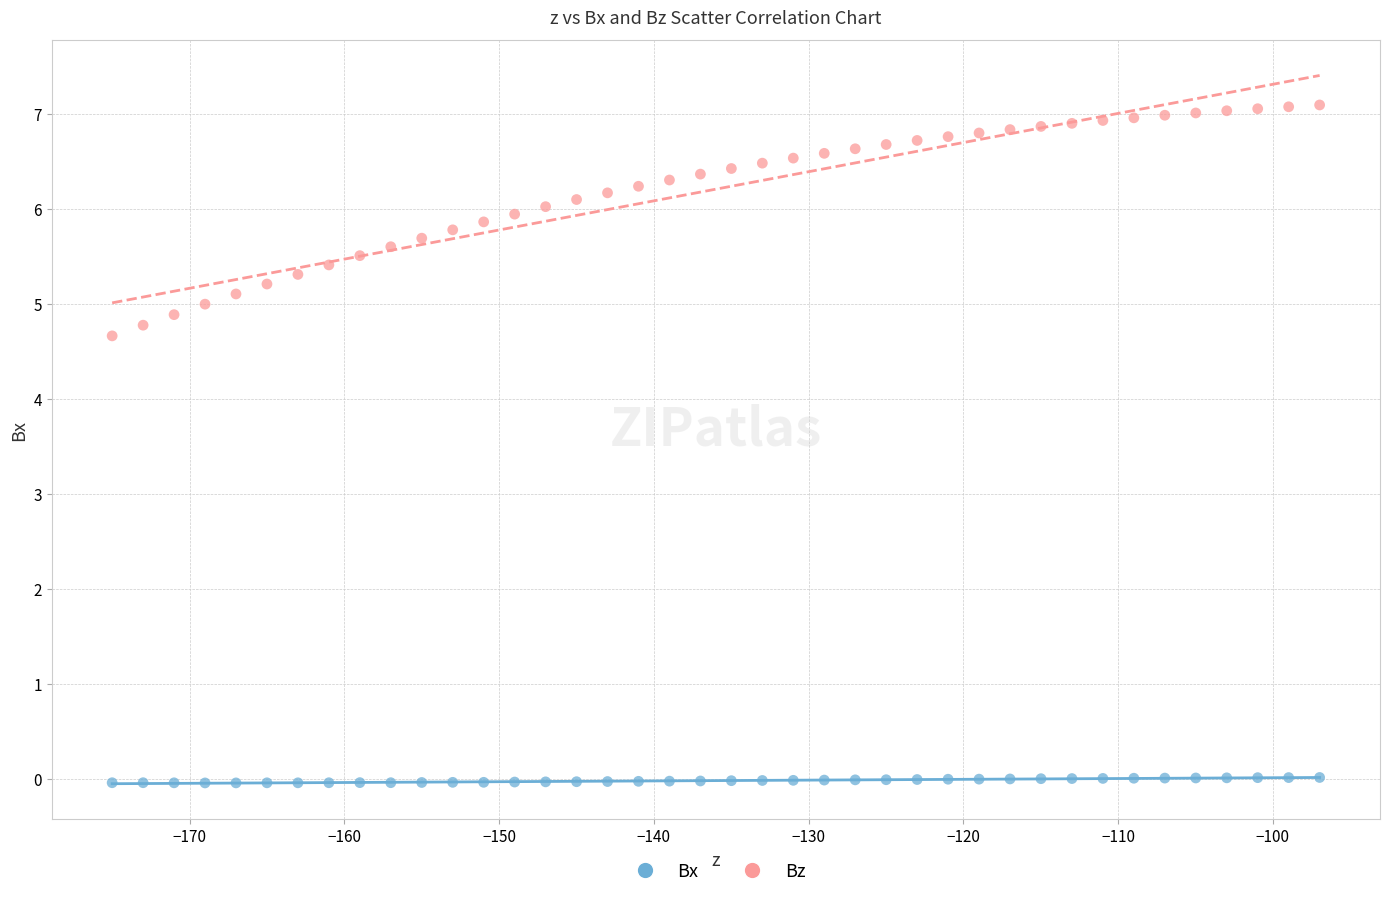

Which series has the largest Y range (max minus min)?

Bz